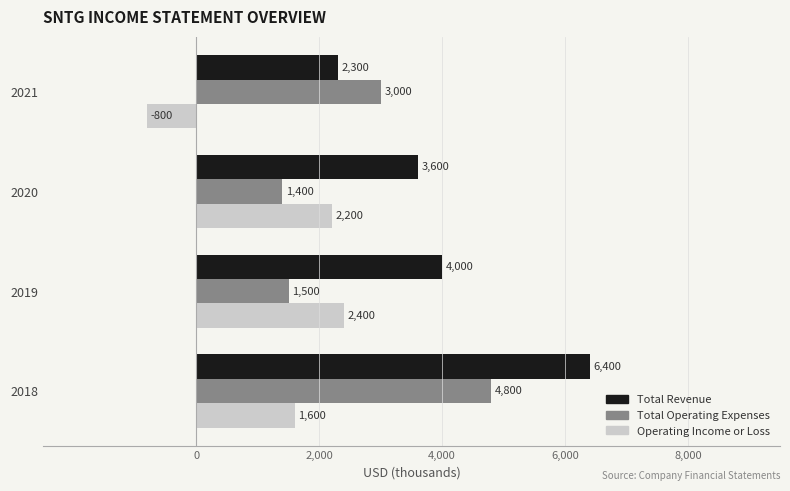

What is the difference between the maximum and second lowest values in the Operating Income or Loss series?

800